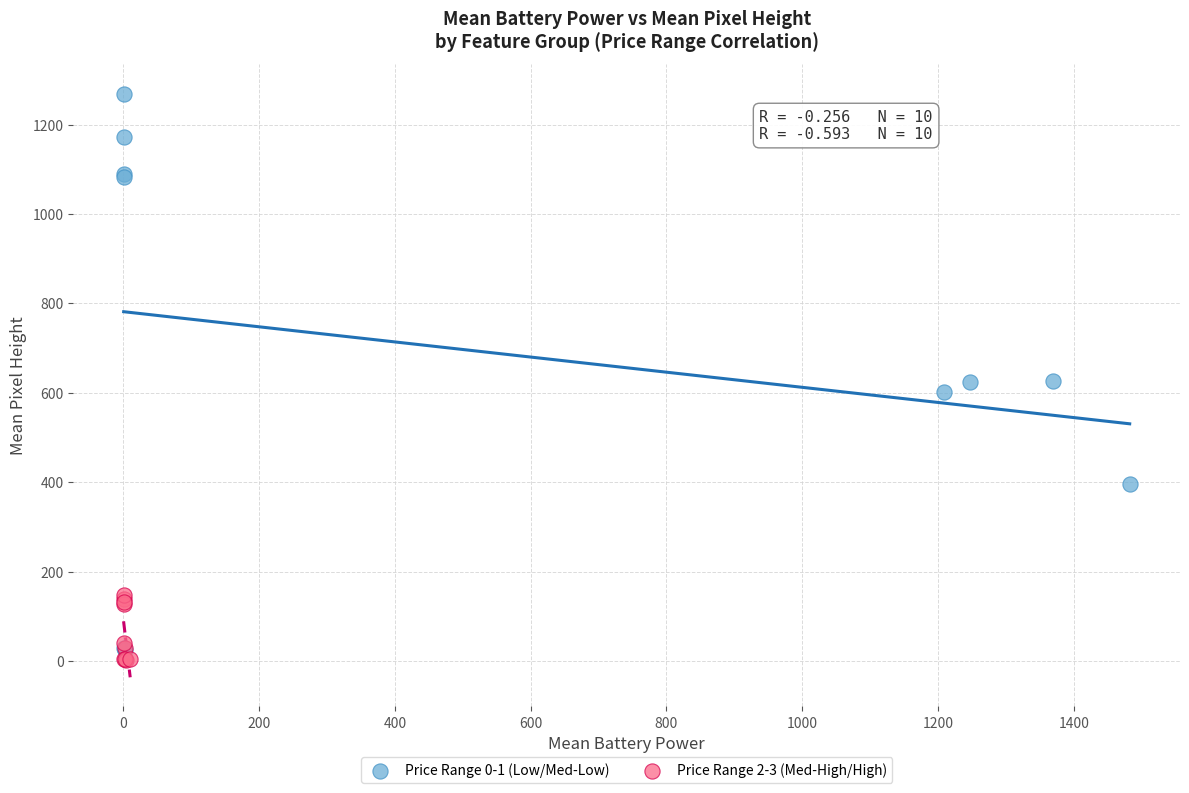

Which series contains the highest Y value?

Price Range 0-1 (Low/Med-Low)